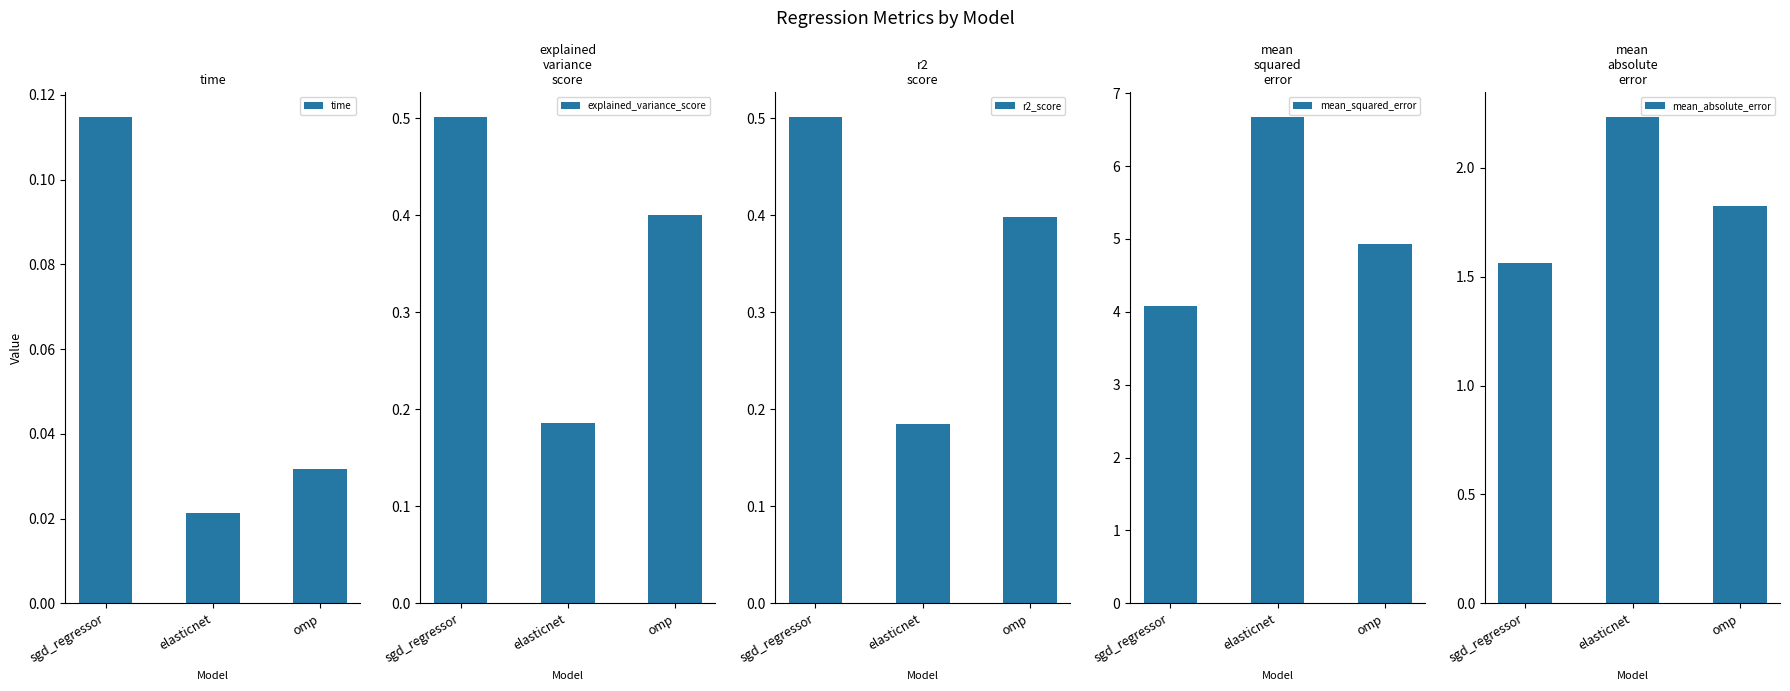

What are all the series names shown in the legend?

time, explained_variance_score, r2_score, mean_squared_error, mean_absolute_error